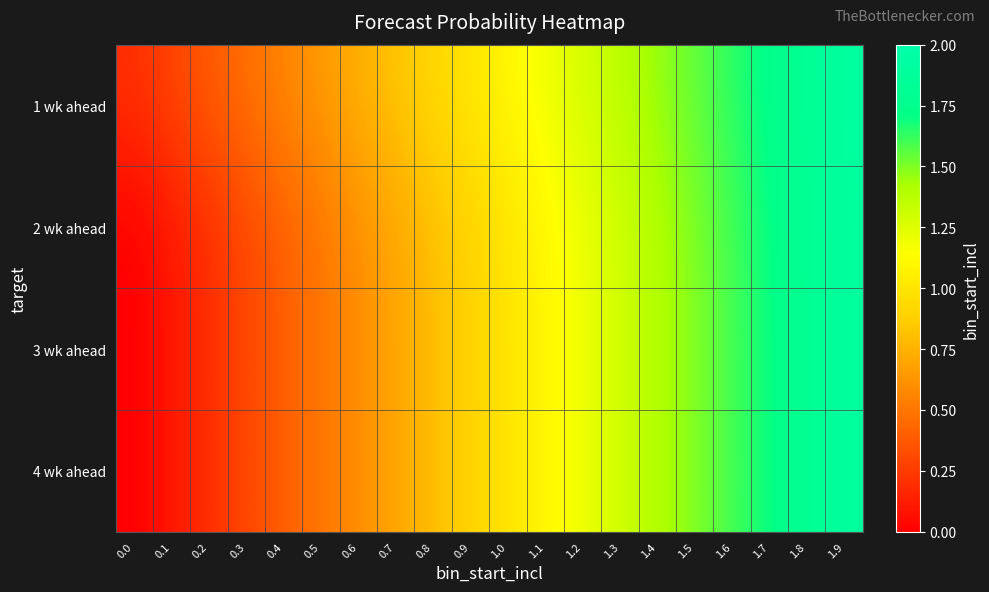

Rank the series by their maximum value, from highest to lowest.

1 wk ahead, 2 wk ahead, 3 wk ahead, 4 wk ahead